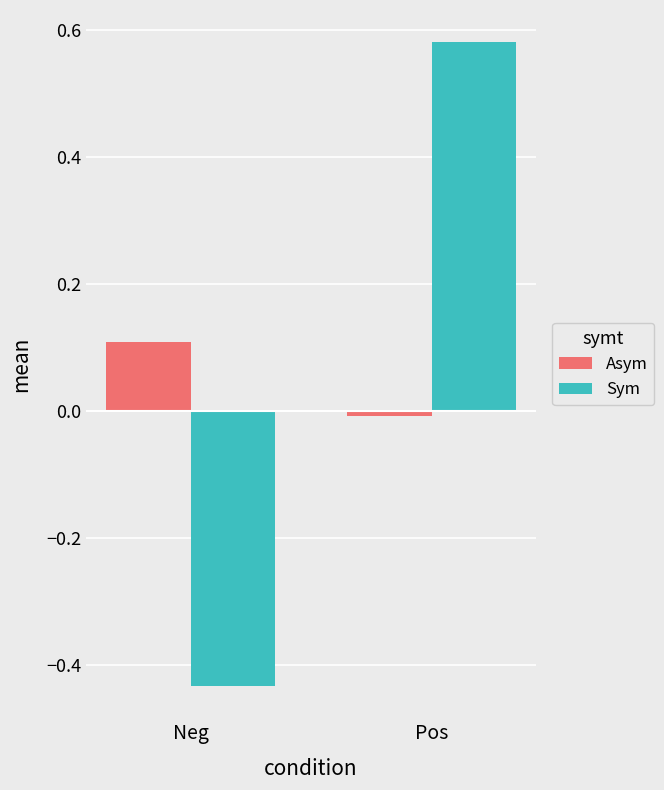

What is the spread (max minus min) of values at Neg?

0.5